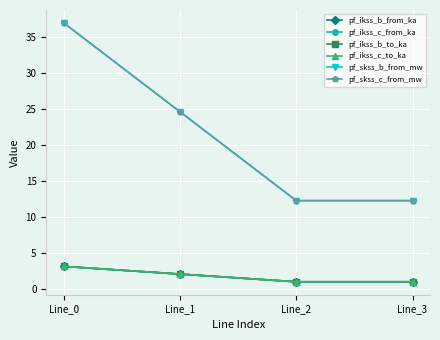

Does the chart have visible grid lines?

Yes